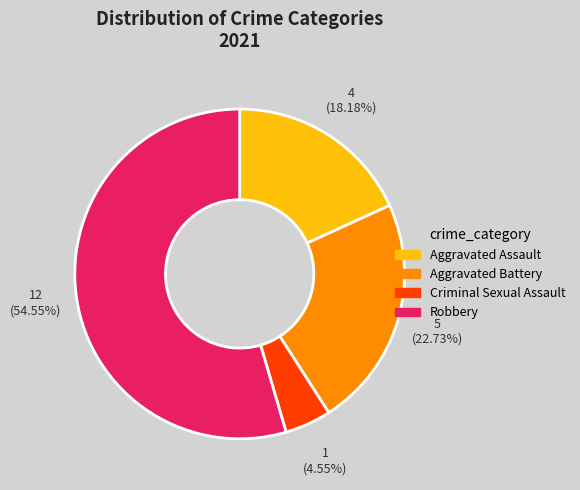

Which has a higher value, Robbery or Aggravated Assault?

Robbery